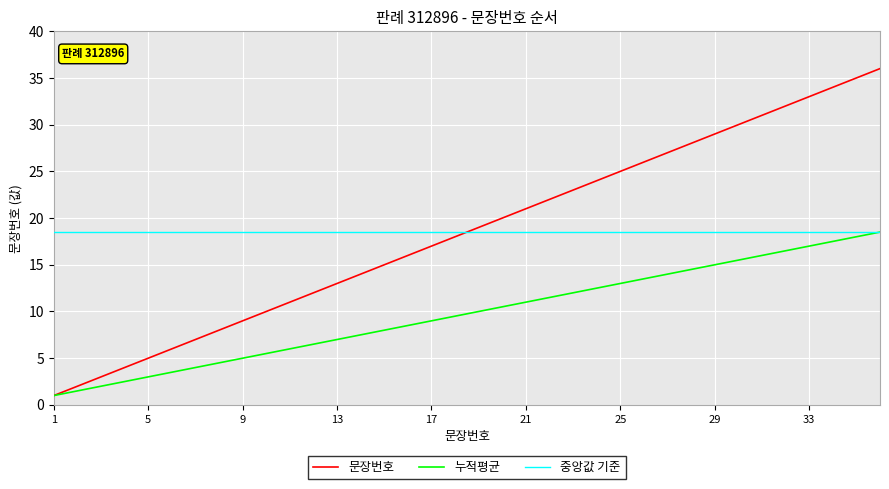

What is the maximum value shown in the chart?

36.0